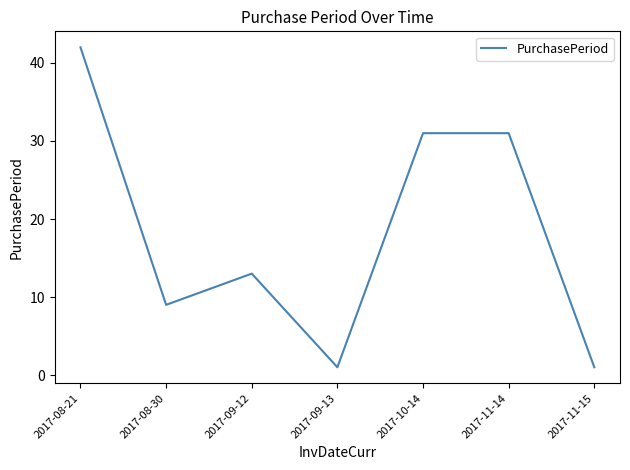

True or false: there are more than 2 points higher than both neighbors.

False